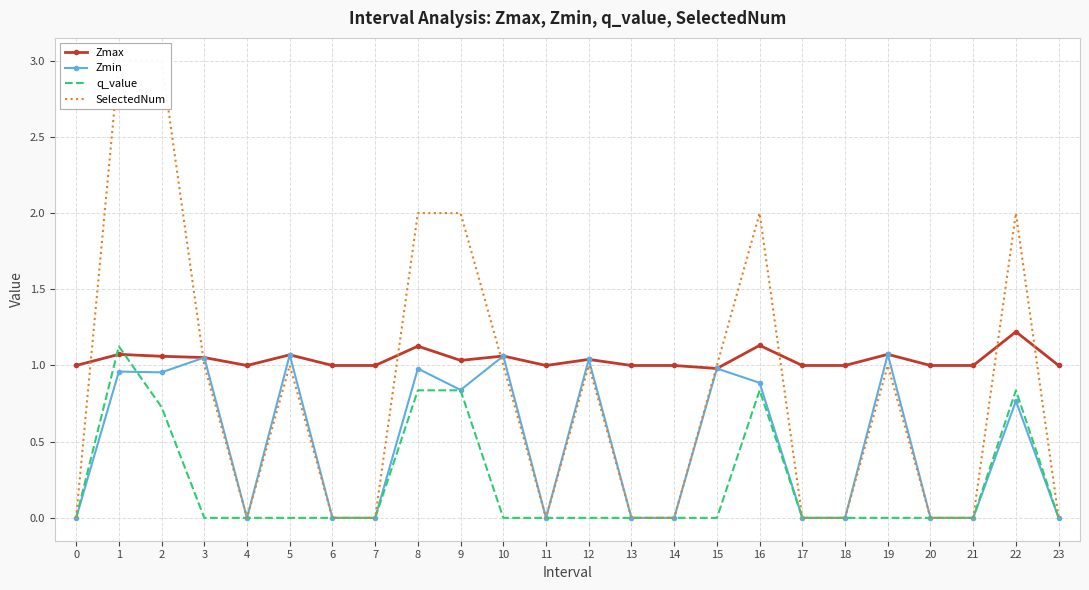

What are all the series names shown in the legend?

Zmax, Zmin, q_value, SelectedNum